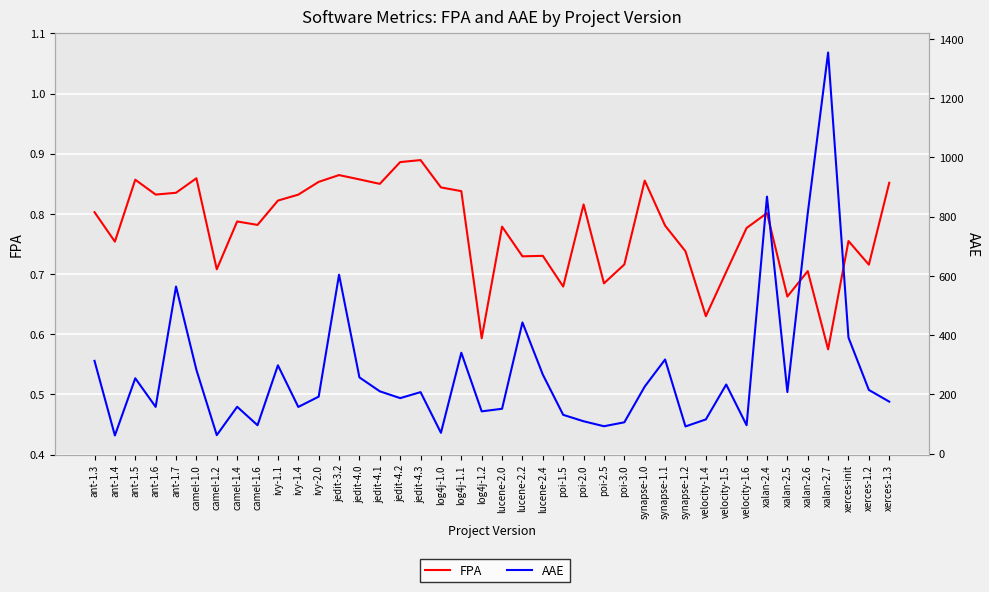

What is the approximate value of AAE at jedit-4.1?

210.2